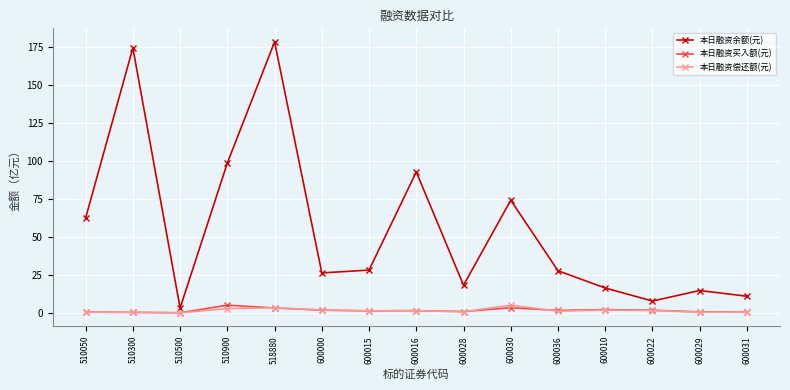

What are all the series names shown in the legend?

本日融资余额(元), 本日融资买入额(元), 本日融资偿还额(元)